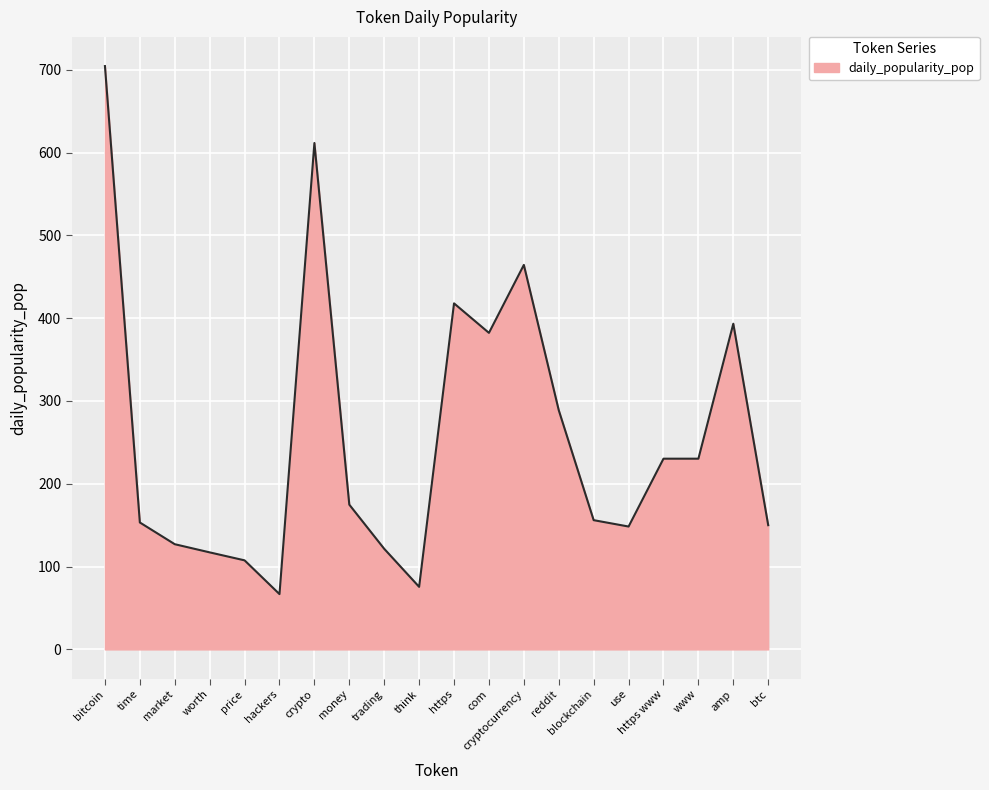

What is the greatest value displayed?

704.4